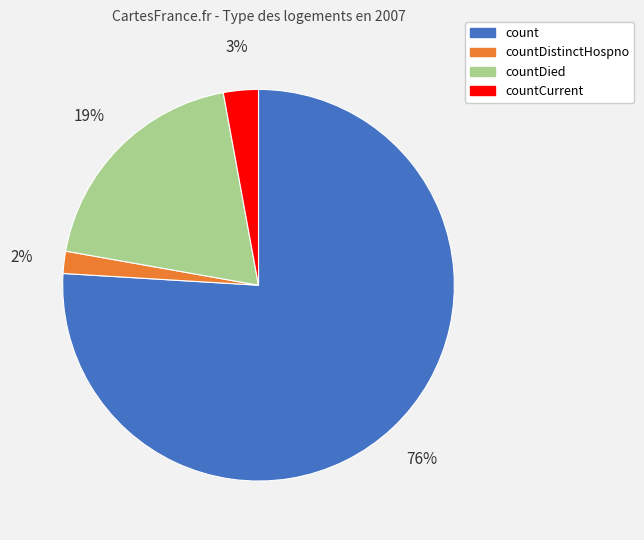

To the nearest percent, what is the average slice percentage?

25%